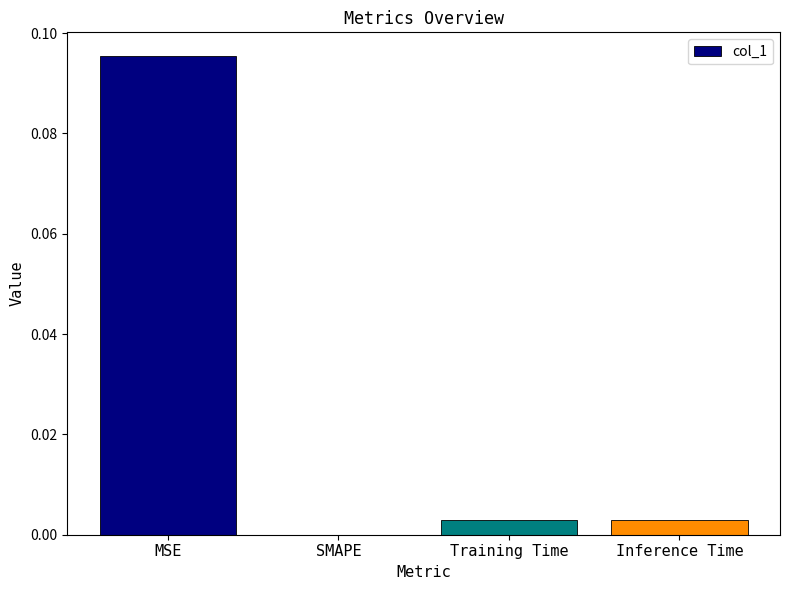

Which label corresponds to the largest value in the chart?

MSE